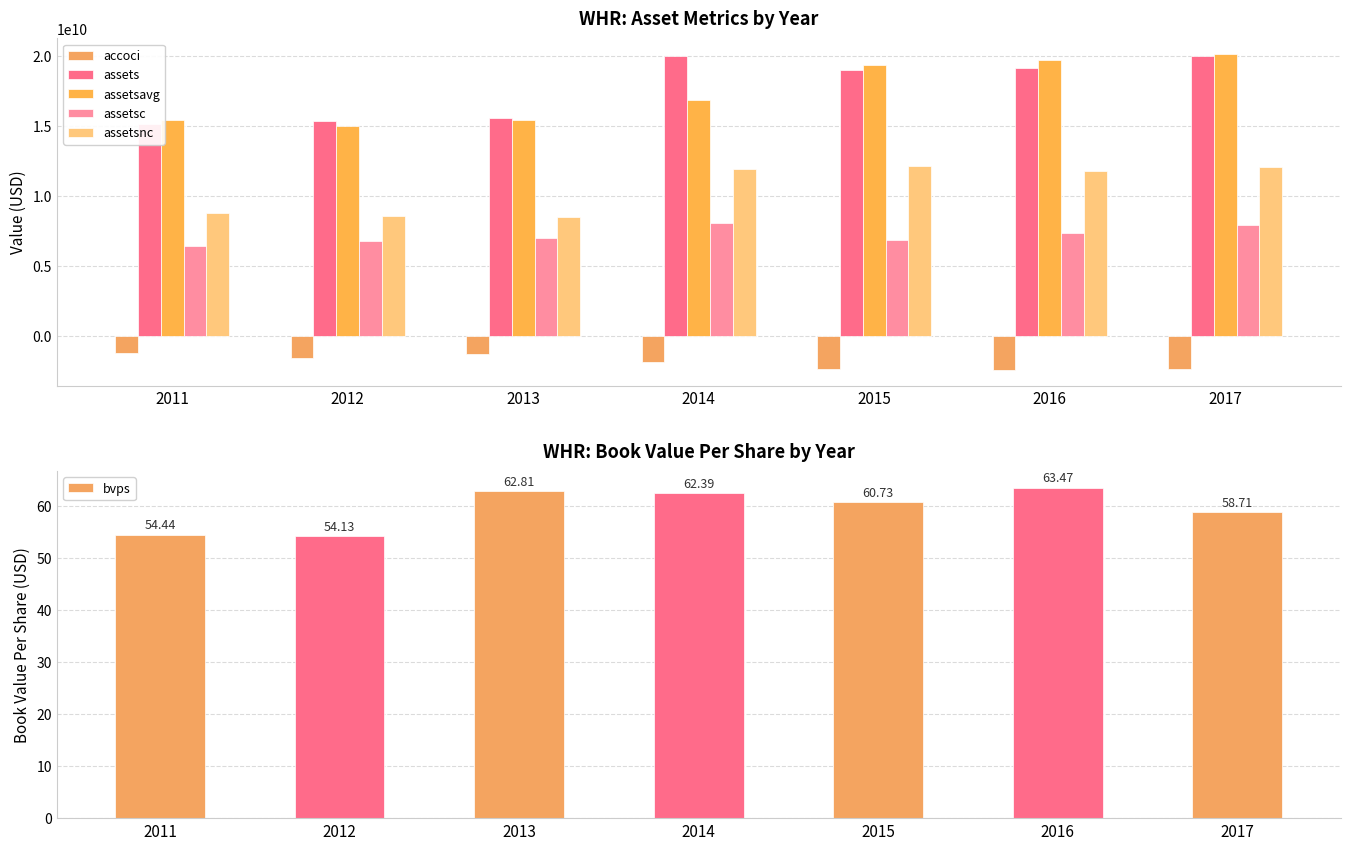

What is the minimum value for accoci?

-2400000000.0